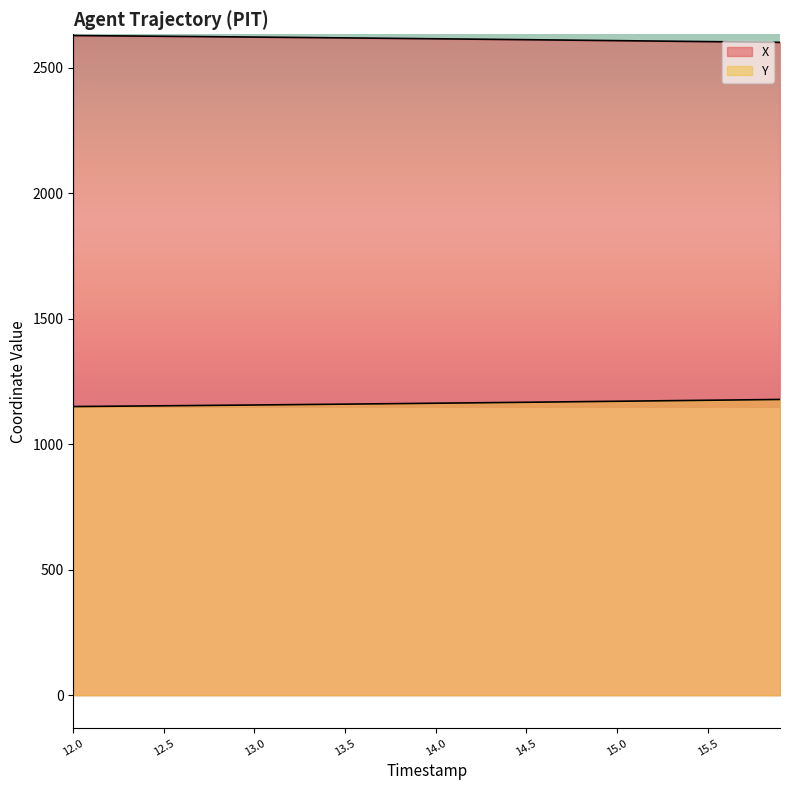

What is the total value across all series at 12.4?

3777.7